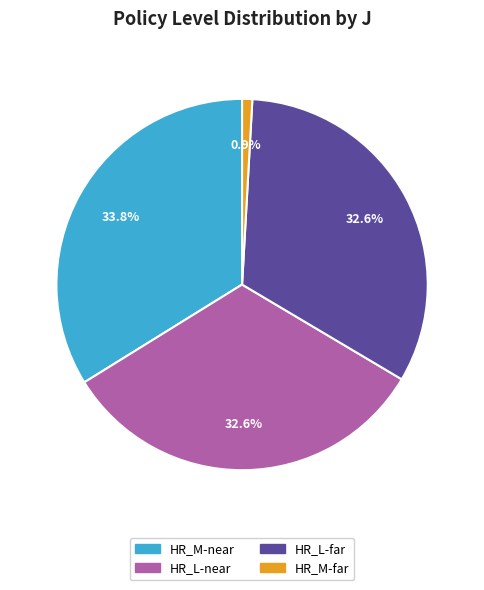

How much of the chart is everything except HR_L-near?

67.4%